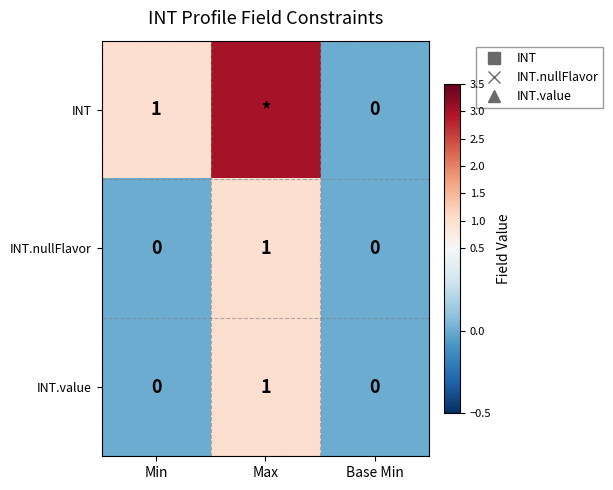

How many distinct data groups are displayed?

3